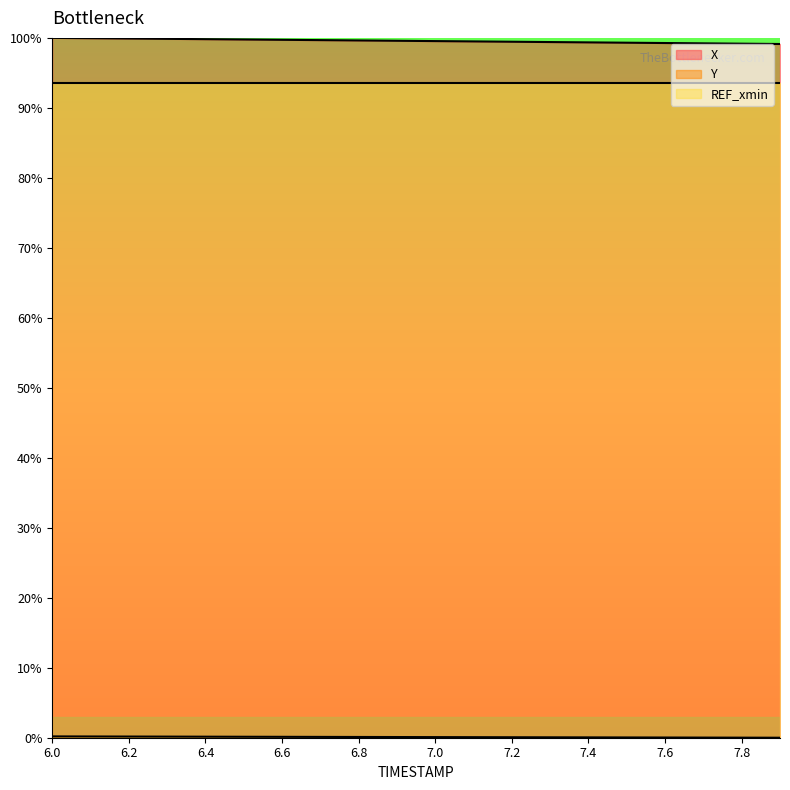

Which series has the largest total across all categories?

X